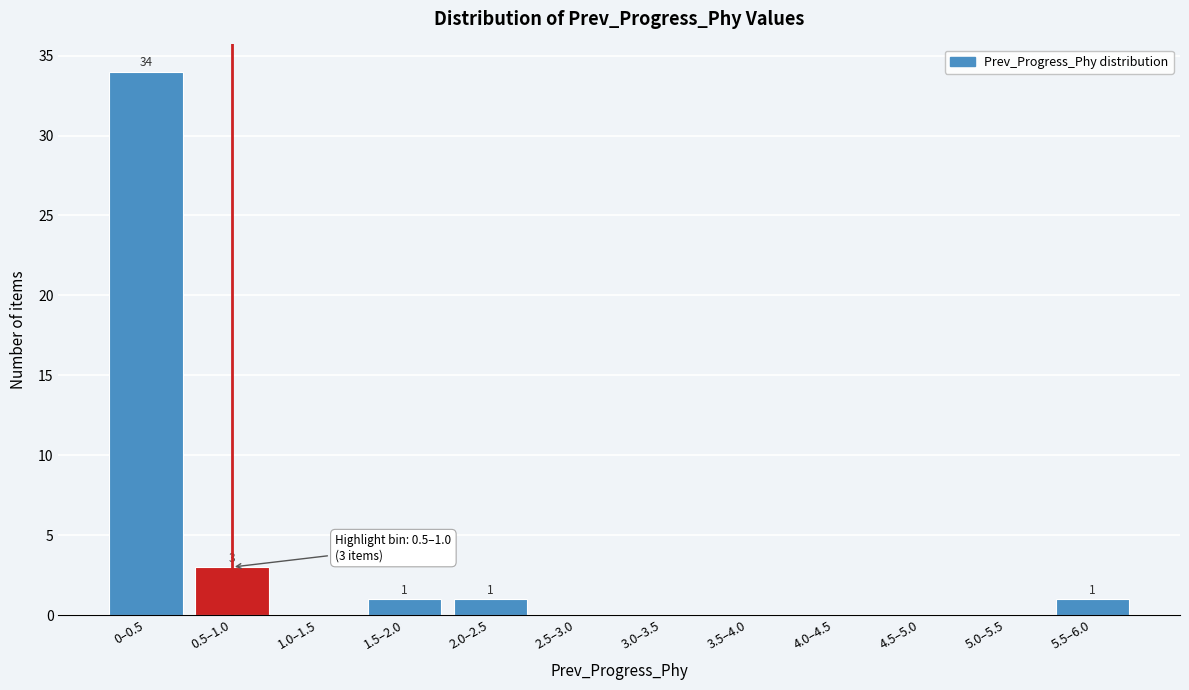

Reading right to left, transcribe all the data shown in this chart.

5.5–6.0=1	5.0–5.5=0	4.5–5.0=0	4.0–4.5=0	3.5–4.0=0	3.0–3.5=0	2.5–3.0=0	2.0–2.5=1	1.5–2.0=1	1.0–1.5=0	0.5–1.0=3	0–0.5=34